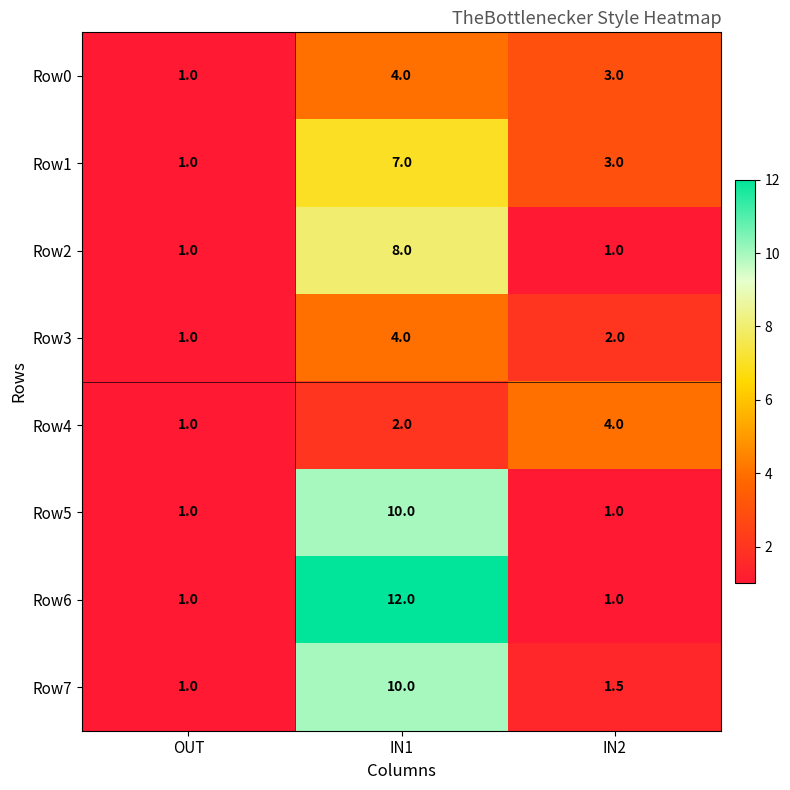

Reading right to left, what are all the values shown in this chart?

Row0: 3.0	4.0	1.0
Row1: 3.0	7.0	1.0
Row2: 1.0	8.0	1.0
Row3: 2.0	4.0	1.0
Row4: 4.0	2.0	1.0
Row5: 1.0	10.0	1.0
Row6: 1.0	12.0	1.0
Row7: 1.5	10.0	1.0